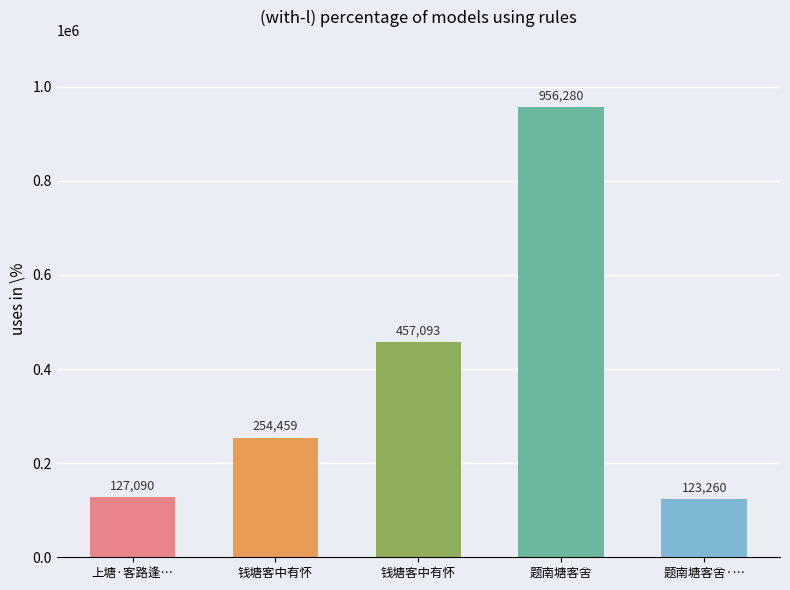

List the labels in order of value, smallest first.

题南塘客舍·…, 上塘·客路逢…, 钱塘客中有怀, 钱塘客中有怀, 题南塘客舍